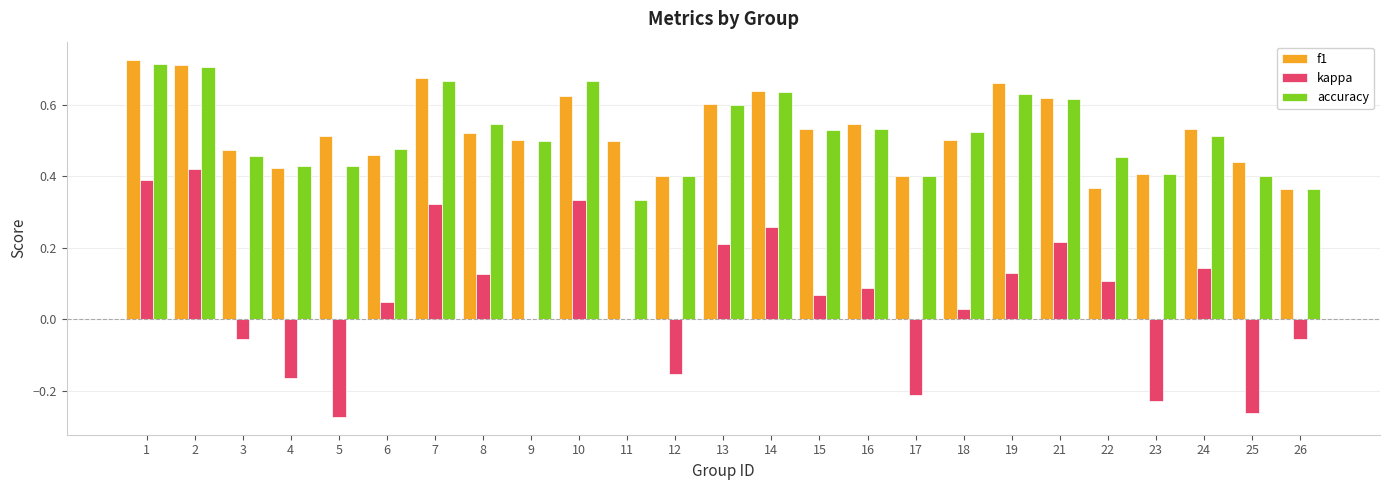

Count the number of data series in this chart.

3